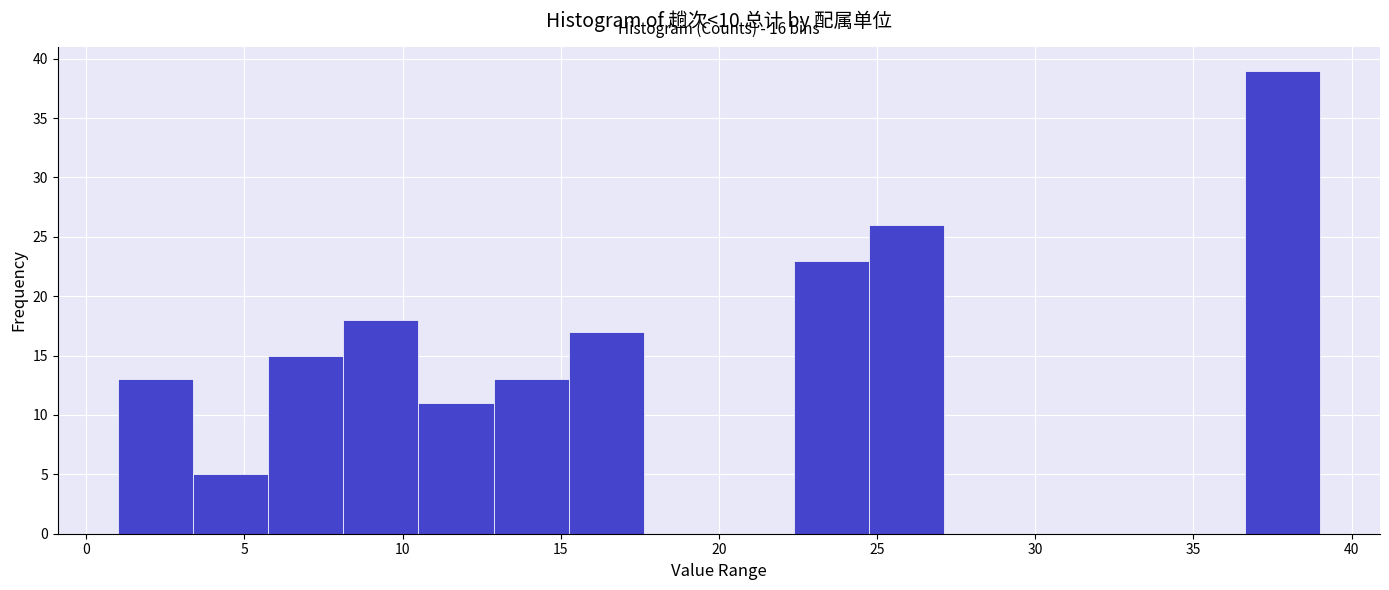

Which range on the x-axis has the tallest bar?

36.5 to 39.0